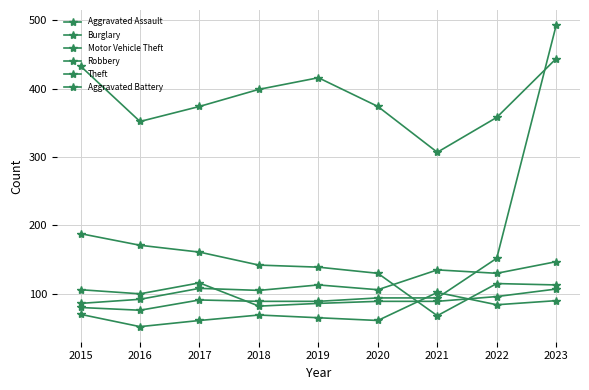

What is the difference between the maximum and minimum values in the Aggravated Battery series?

61